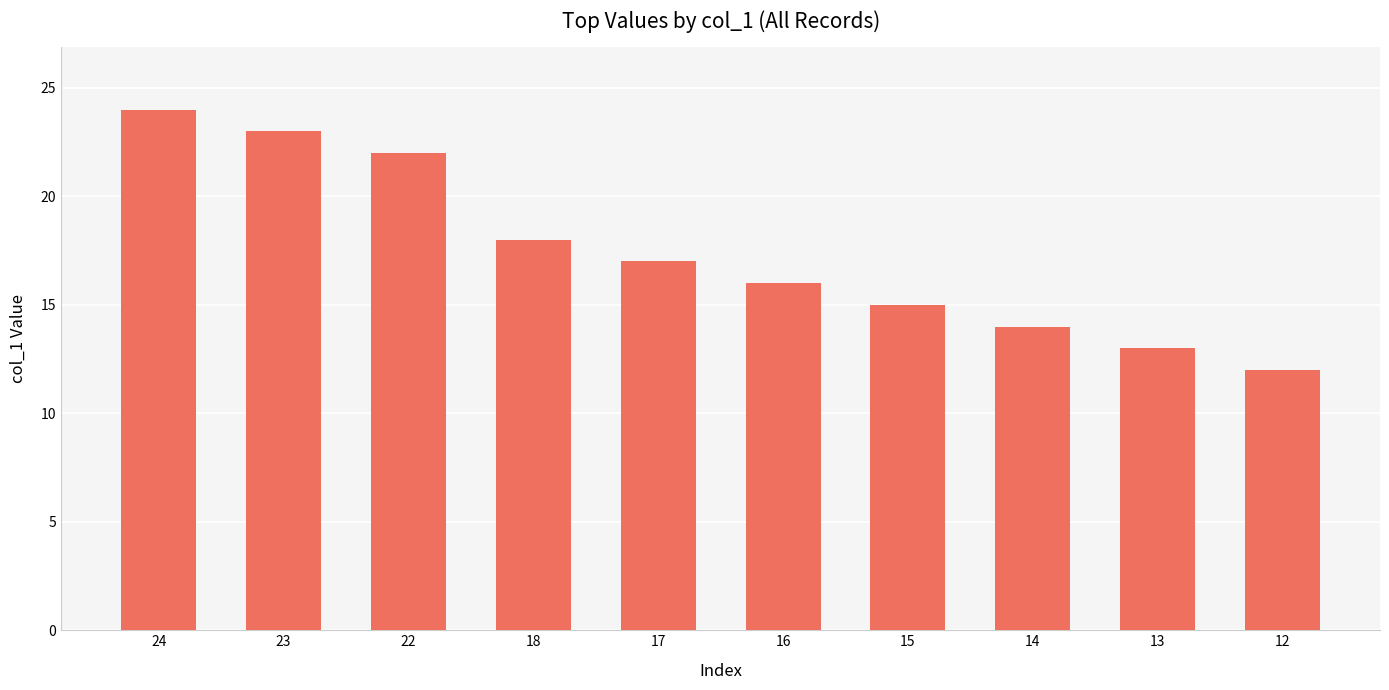

True or false: the data shows 31 at 22.

False